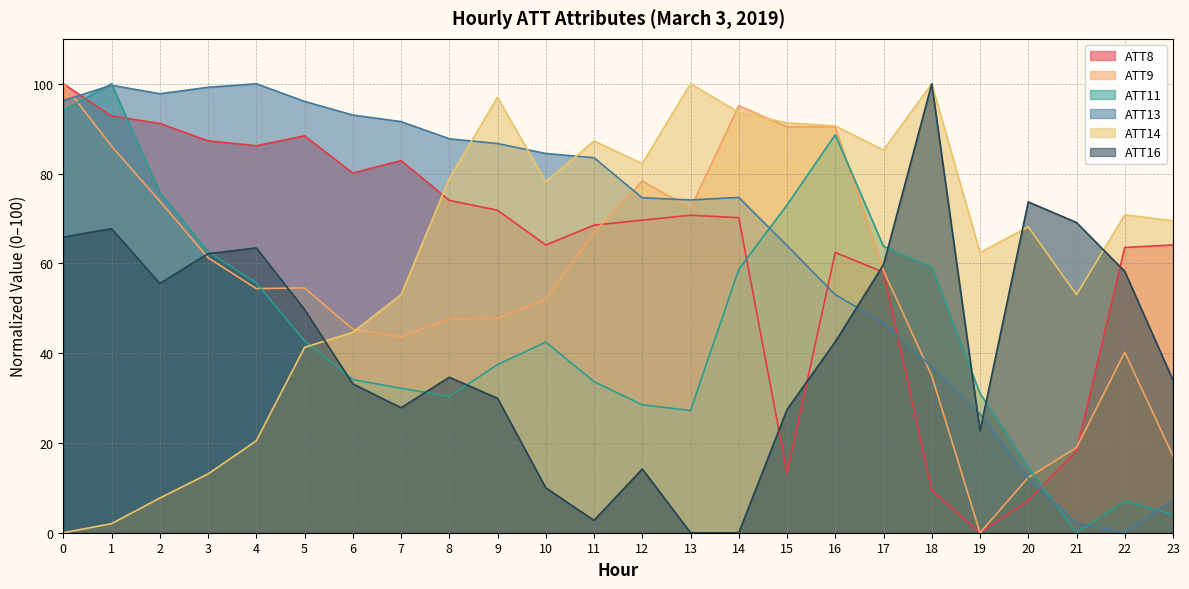

What is the difference between the maximum and minimum values in the ATT9 series?

100.0